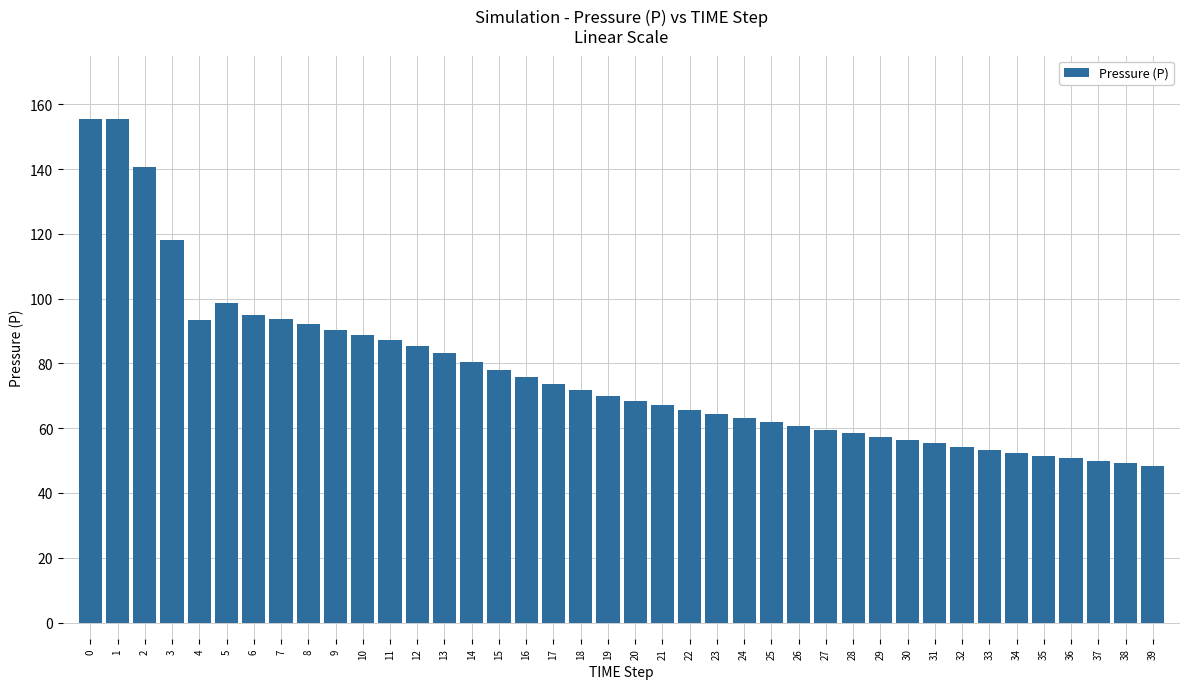

What is the value of the 32nd bar from the left?

55.3